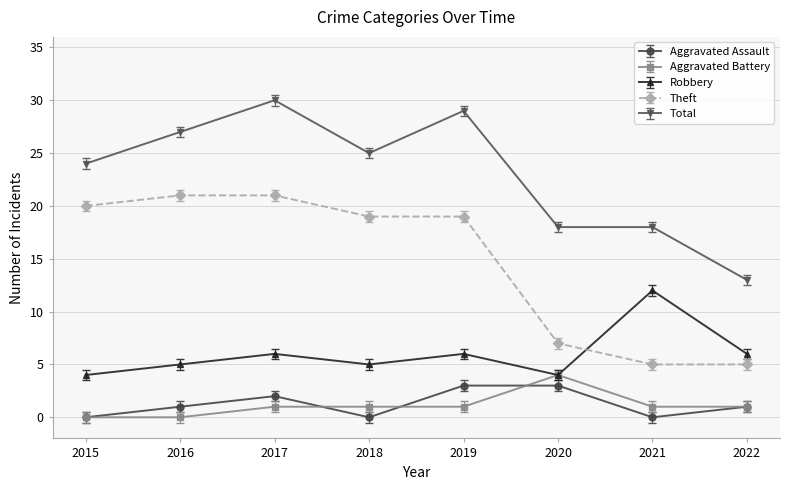

What is the value of the Aggravated Assault point at the 3rd from the left?

2